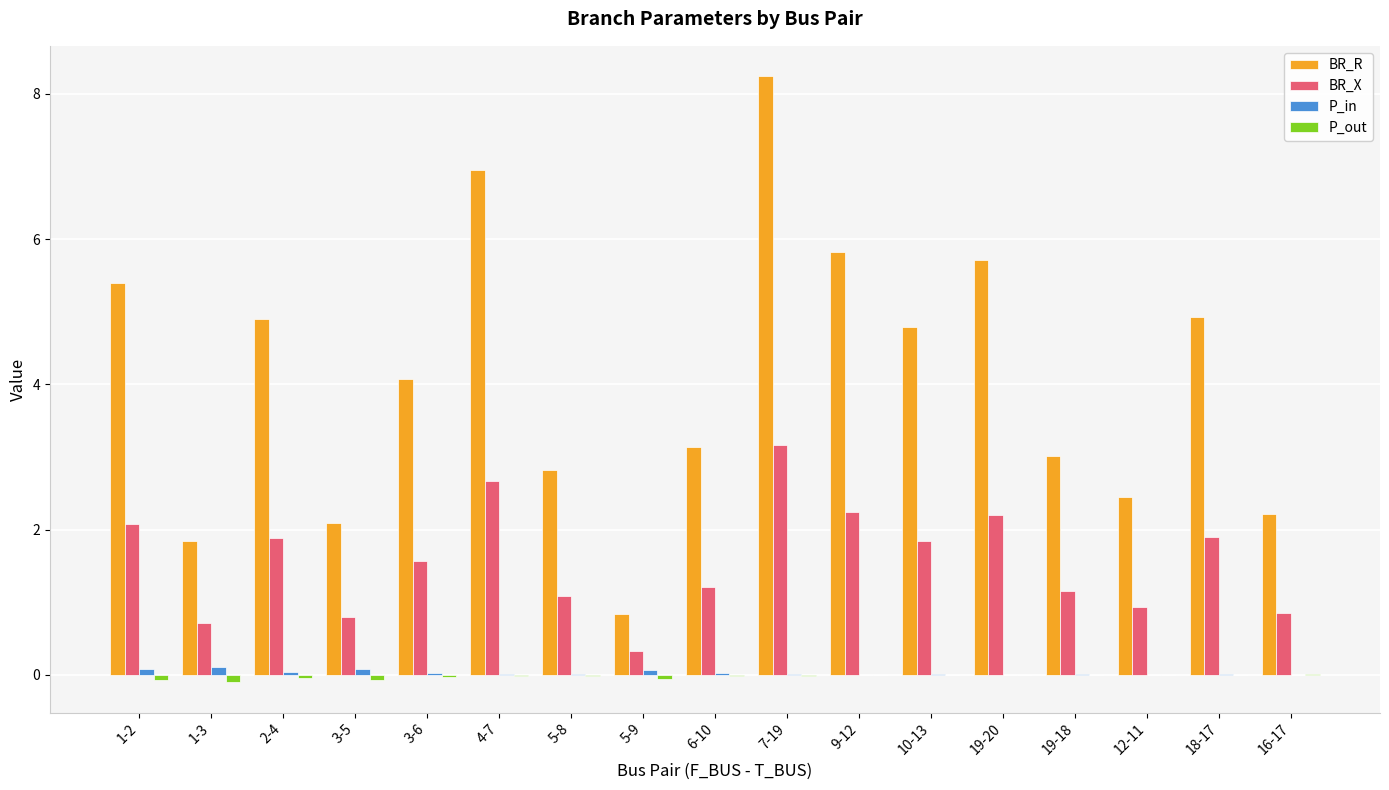

What is the sum of all BR_X values?

26.6